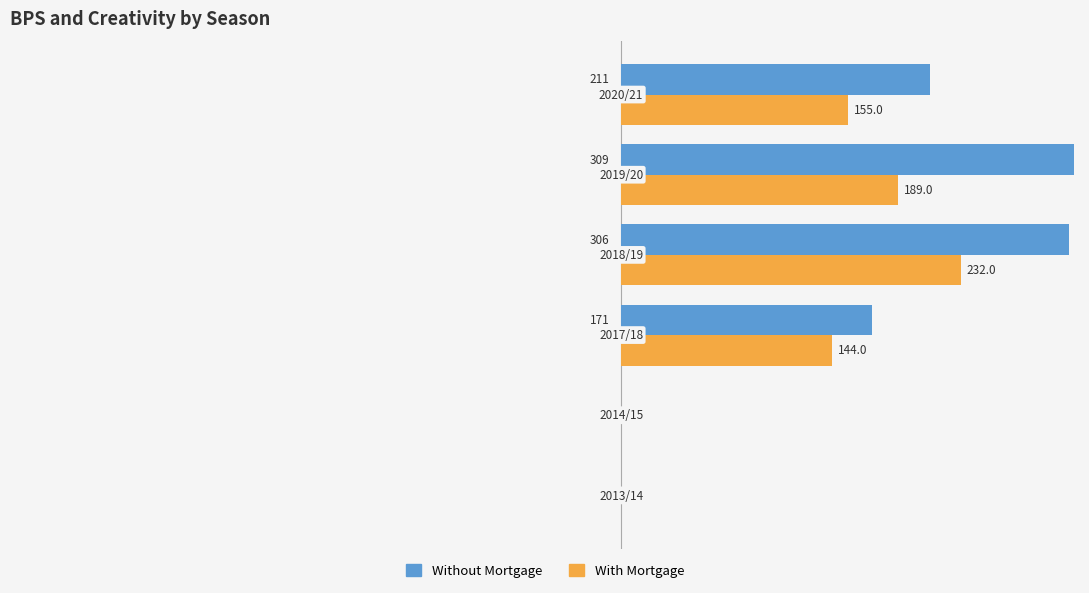

Which series has the largest total across all categories?

Without Mortgage